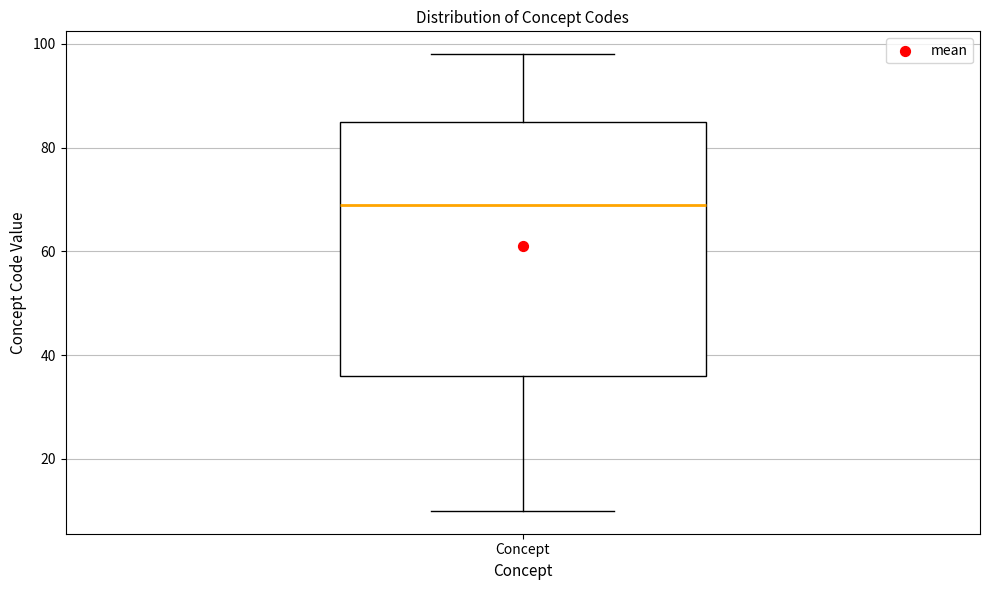

Transcribe this box plot: give where the median line is, the range the box spans, and where the two whiskers end, as read against the y-axis. The values are not printed on the chart, so give them approximately, as read against the axis.

median 70, box 36 to 86, whiskers 10 to 98